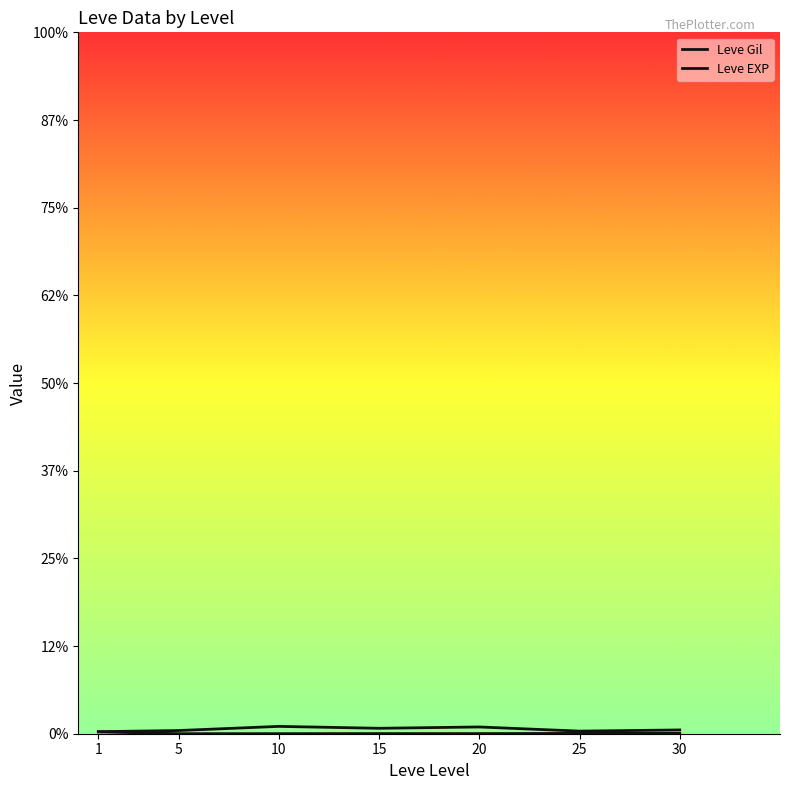

What is the total value across all series at 1?

443.2